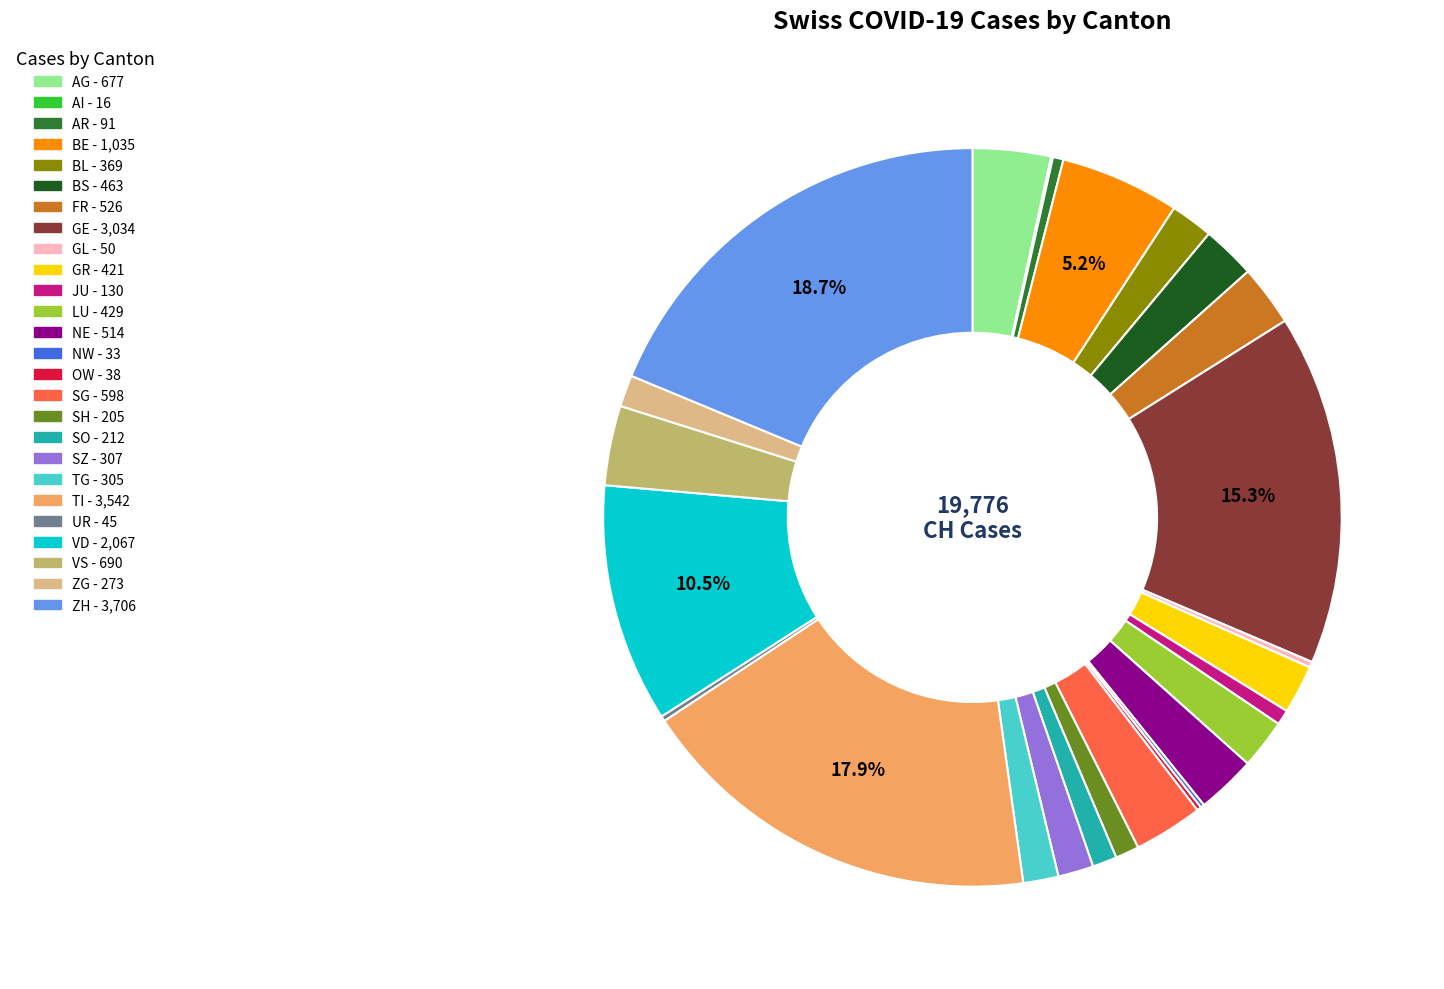

Does SH account for over 50% of the chart?

No